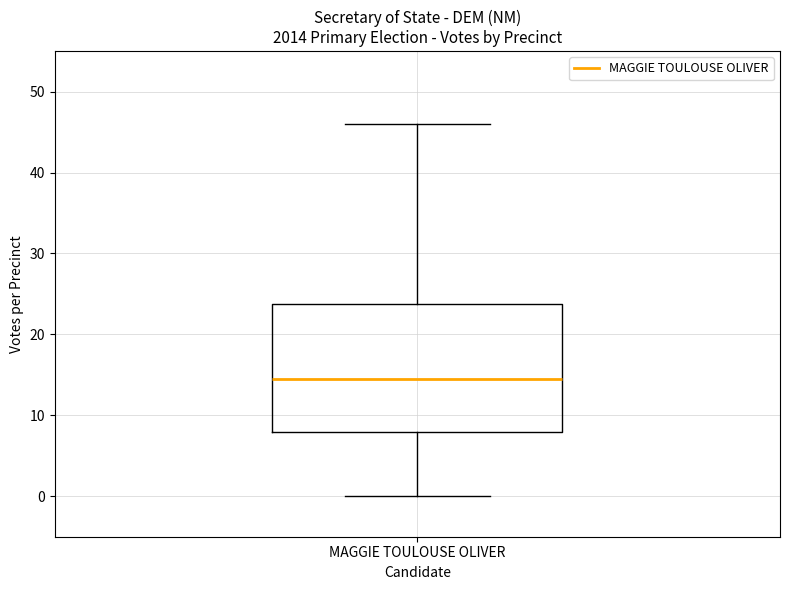

Transcribe this box plot: give where the median line is, the range the box spans, and where the two whiskers end, as read against the y-axis. The values are not printed on the chart, so give them approximately, as read against the axis.

median 15, box 8 to 24, whiskers 0 to 46